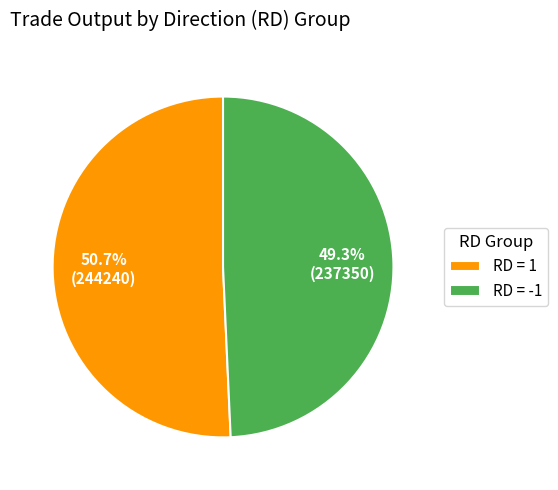

Which category has the biggest portion of the pie?

RD = 1